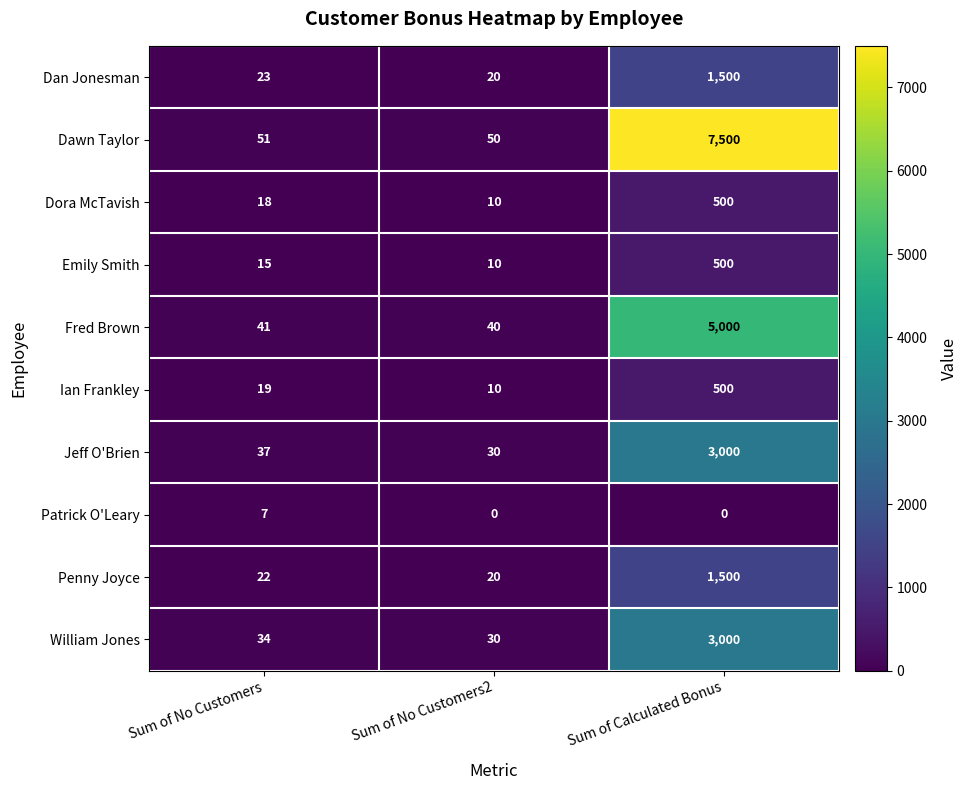

True or false: Dan Jonesman has a value of 23 at Sum of No Customers.

True